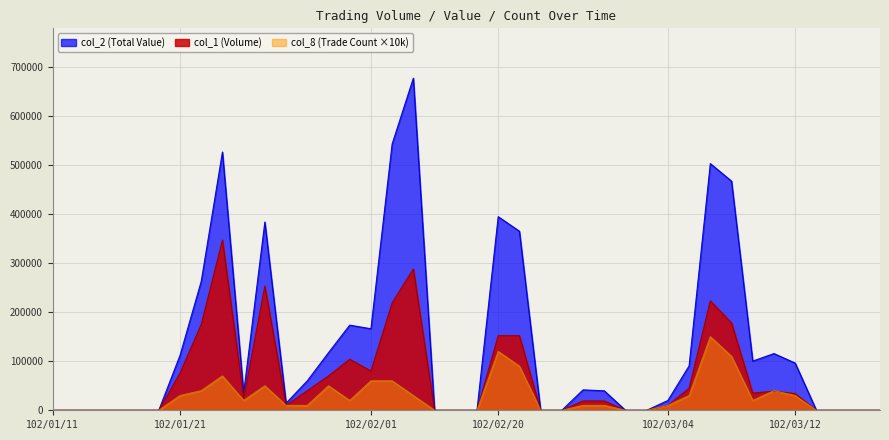

How many interior local valleys does the col_1 series have?

4